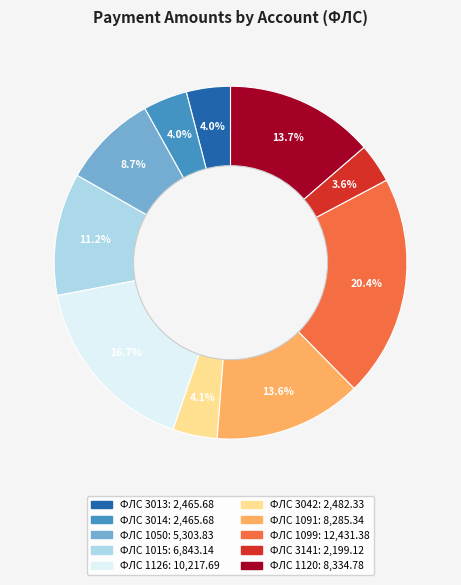

Does any single category account for the majority?

No